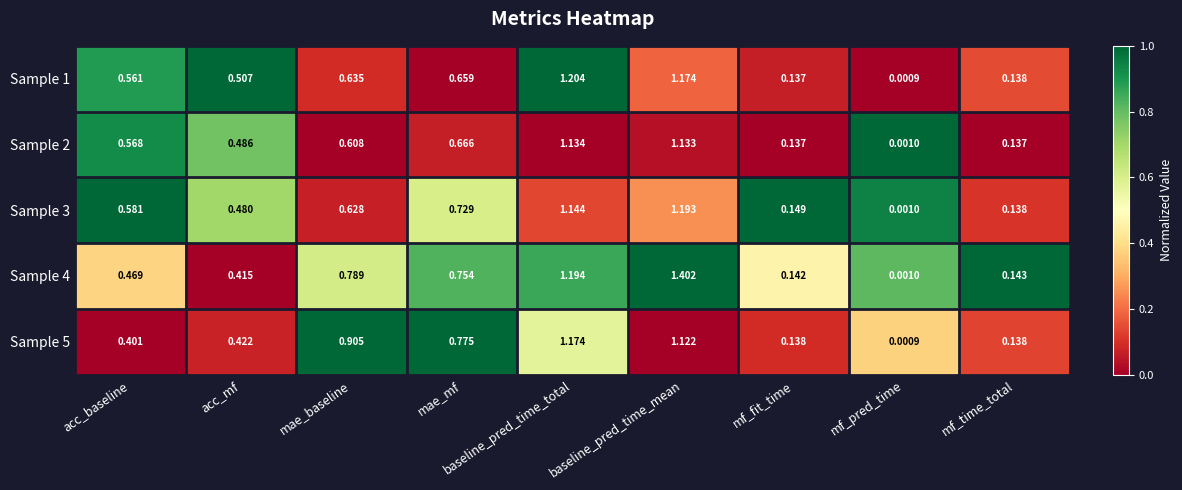

At which category does the chart reach its peak across all series?

baseline_pred_time_mean